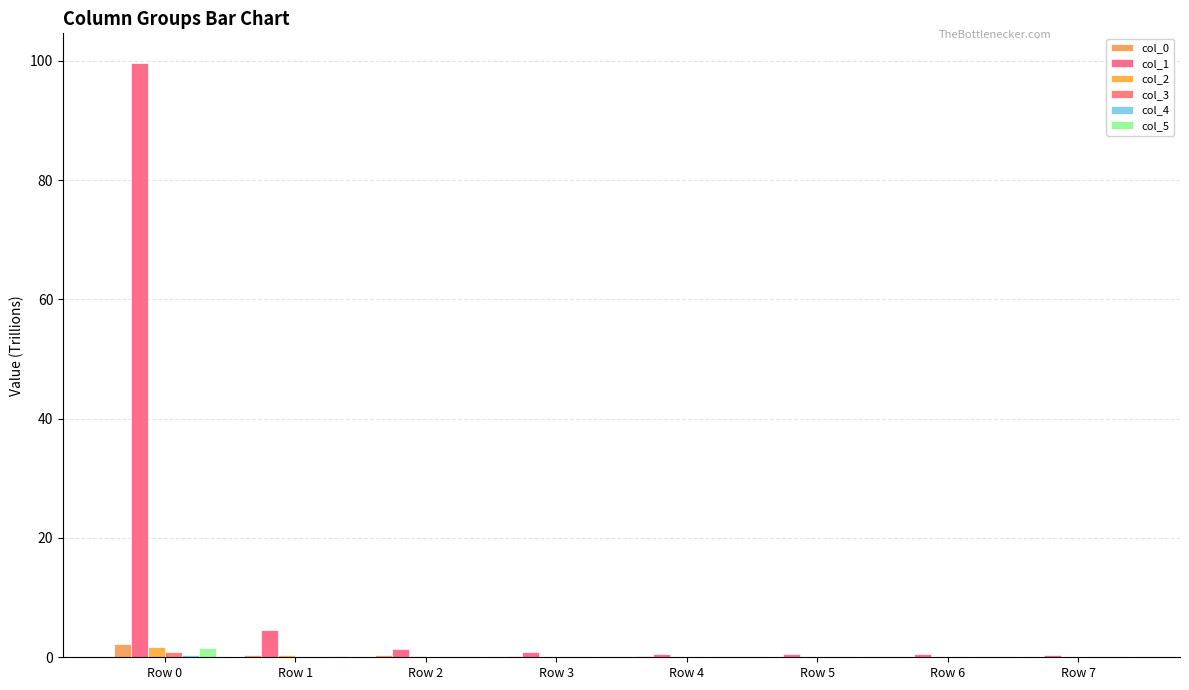

How many distinct data groups are displayed?

6